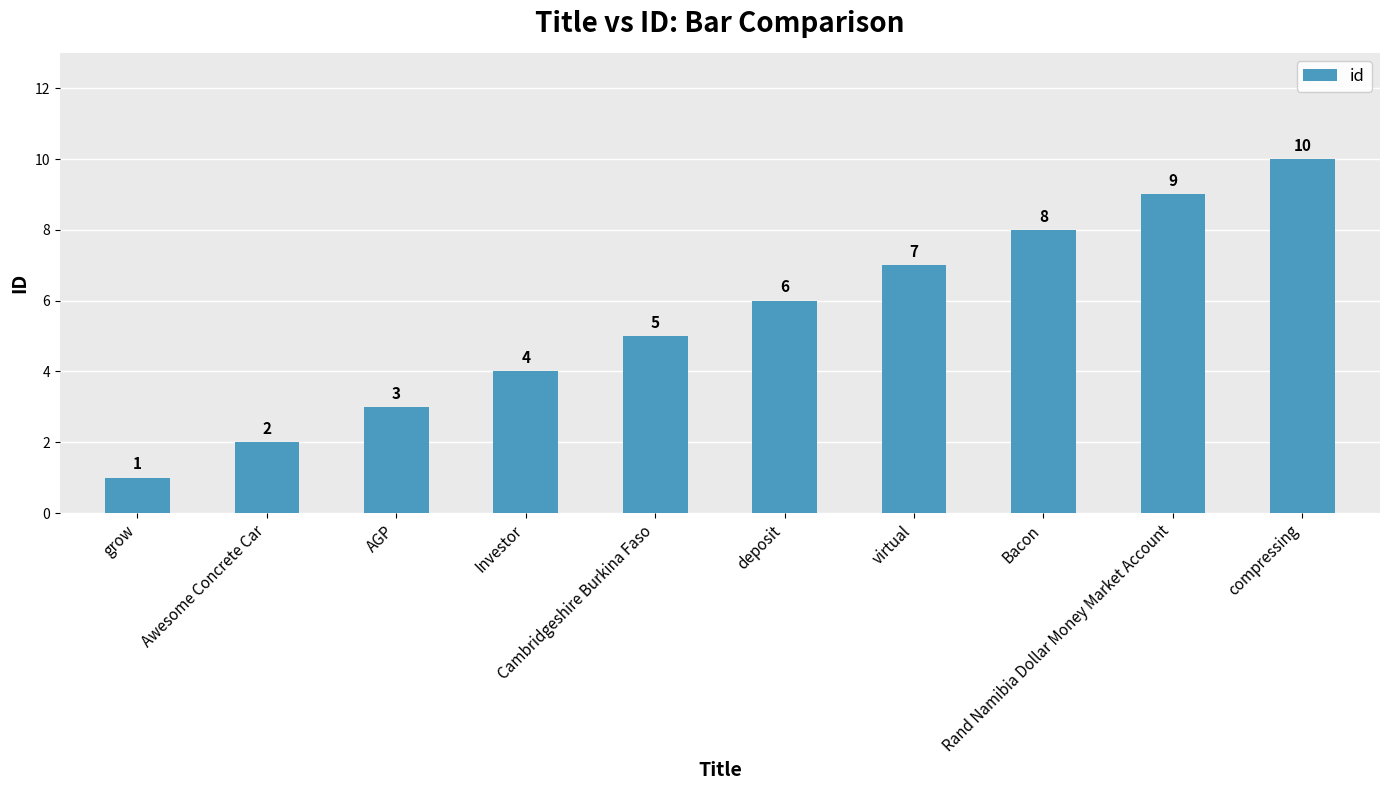

What is the smallest value displayed?

1